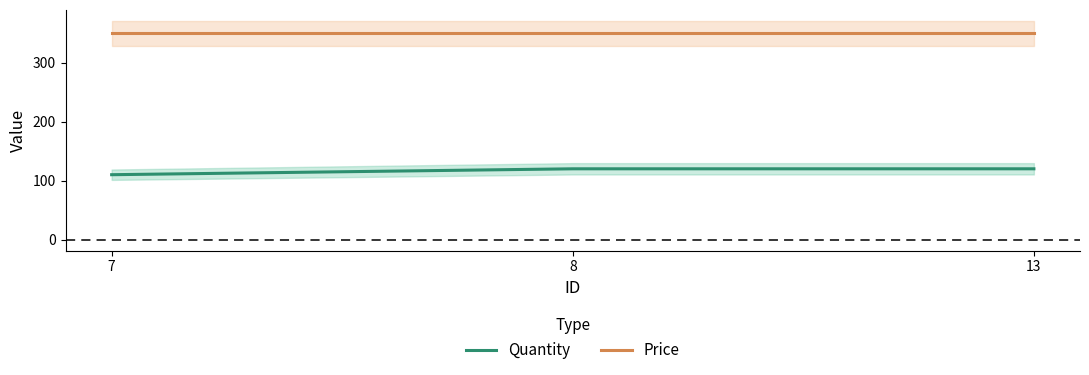

What is the value of the Price point at the 3rd from the left?

350